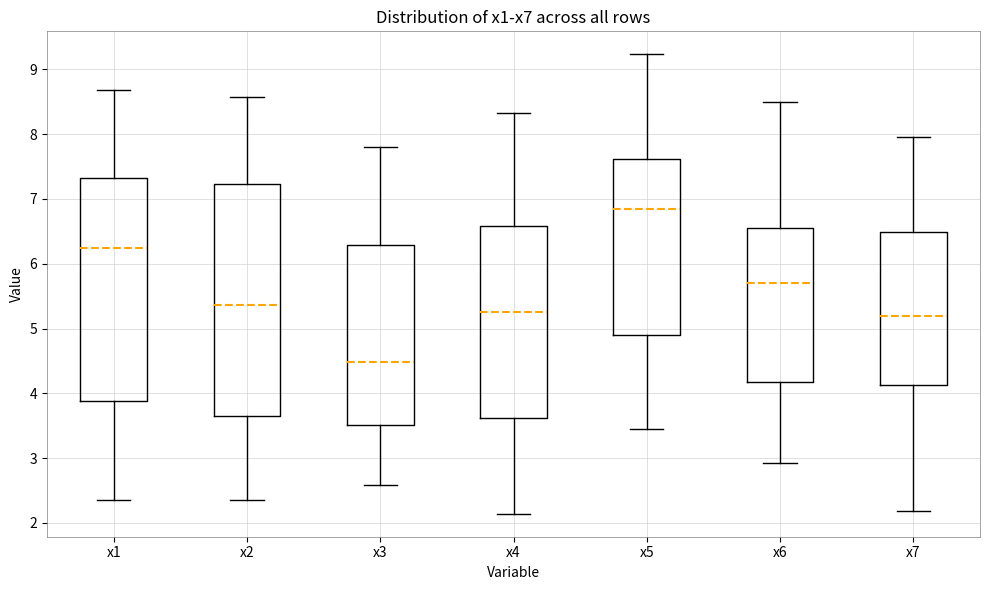

Comparing the boxes themselves (not the whiskers), which one is the tallest?

x2